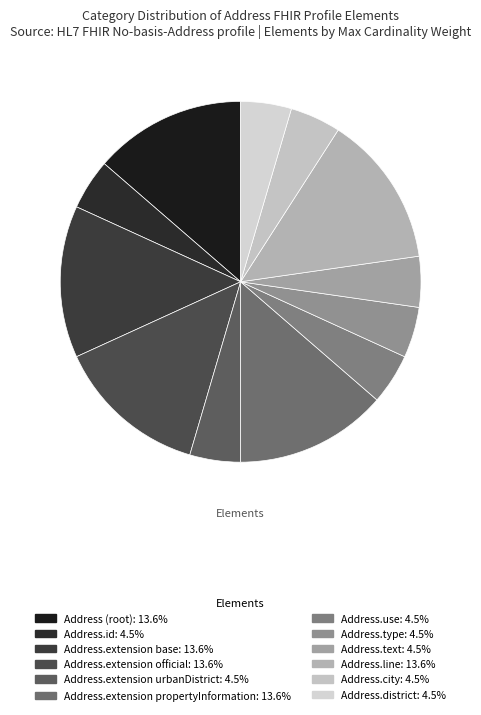

Count the number of slices in the pie.

12